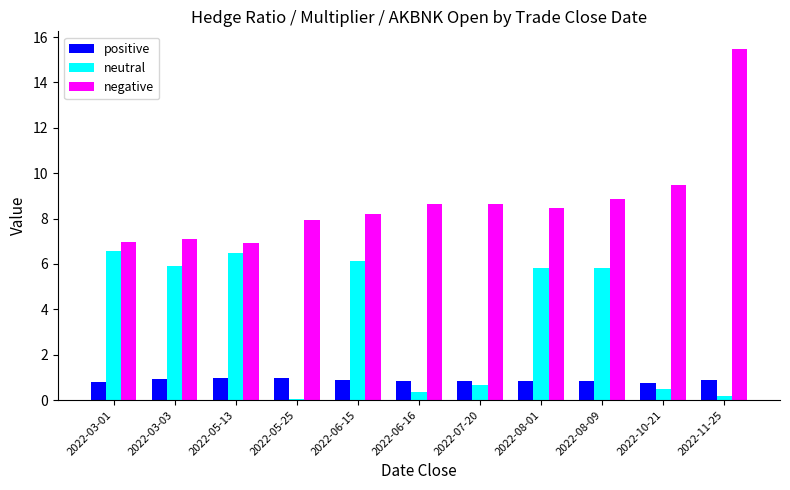

What is the greatest value displayed?

15.5